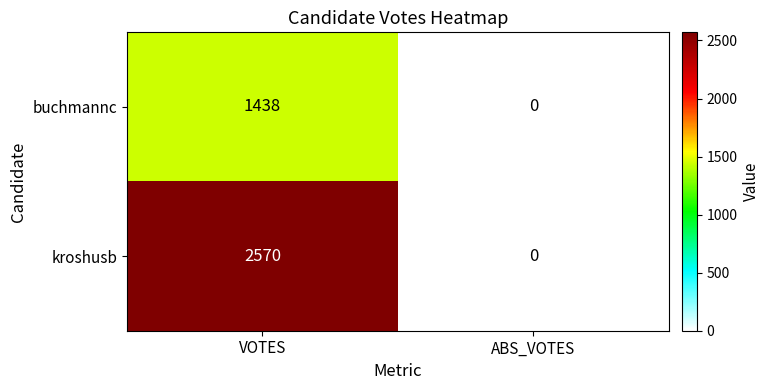

At which category is the sum across all series the highest?

VOTES